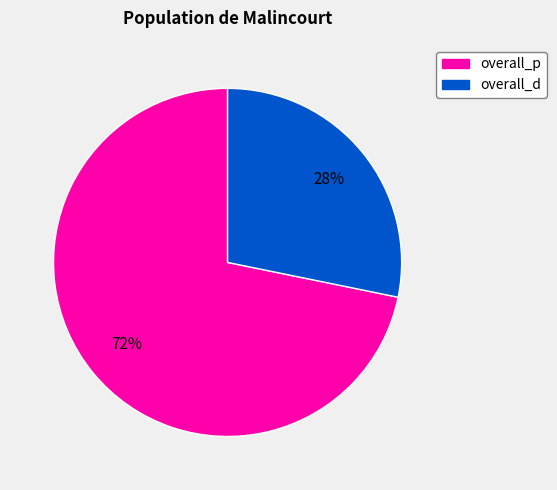

Is it true that overall_d is 14% of the pie?

False